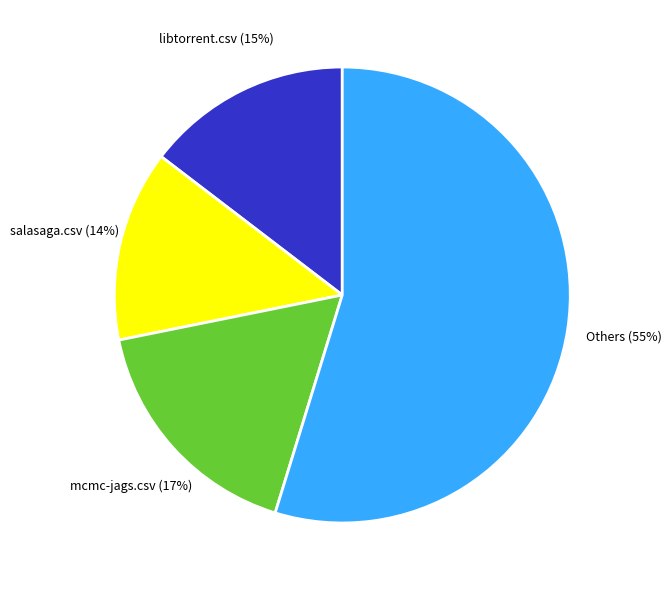

Does any single category account for the majority?

Yes